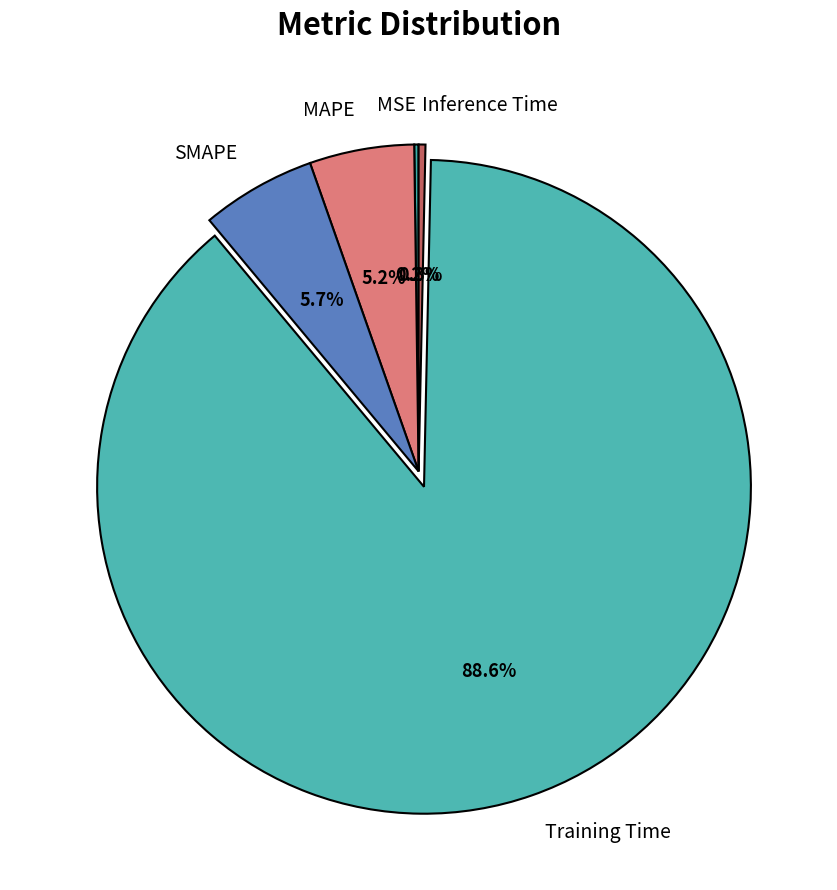

Which category has the biggest portion of the pie?

Training Time